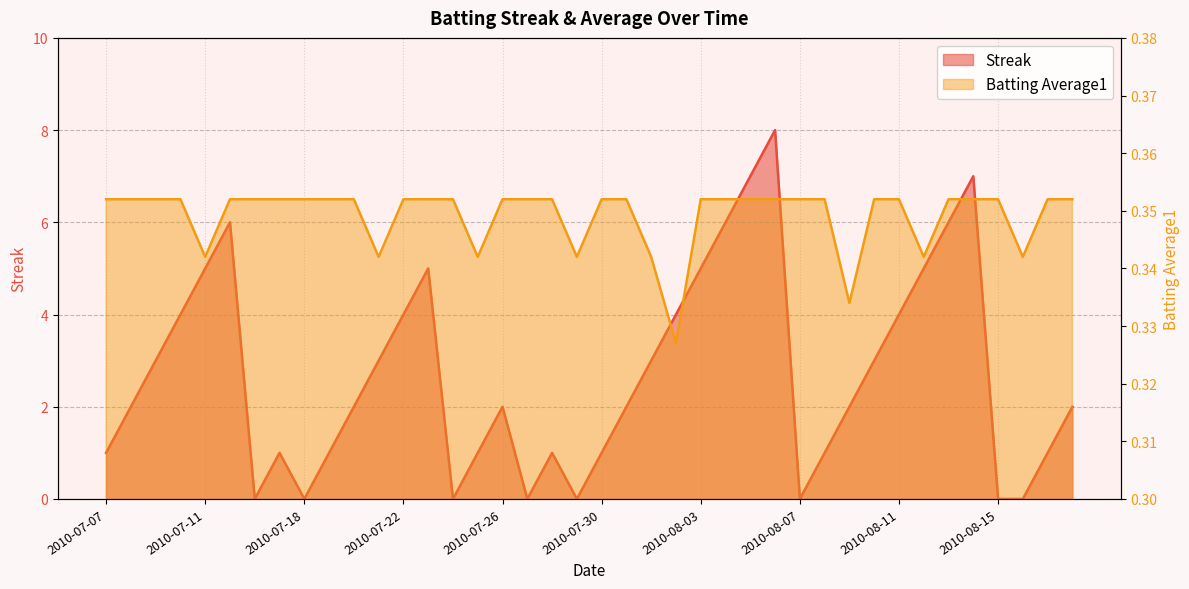

Is it true that Streak equals 1.0 at 2010-08-08?

True